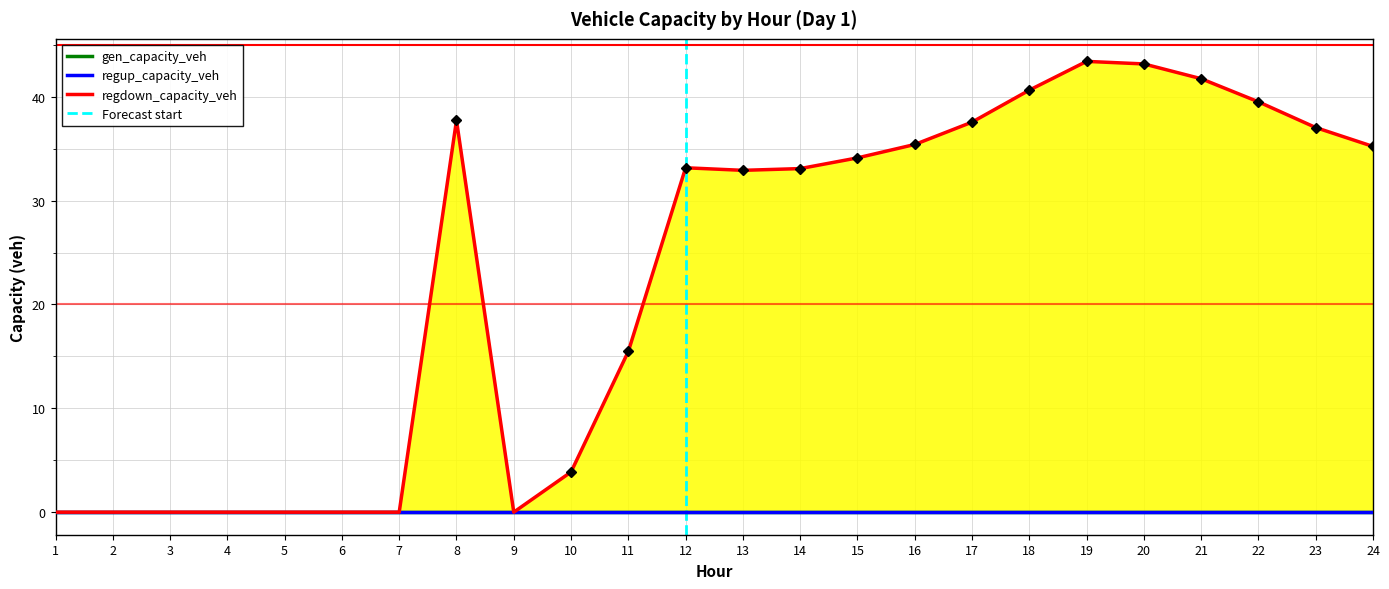

Which label corresponds to the smallest value in the chart?

1